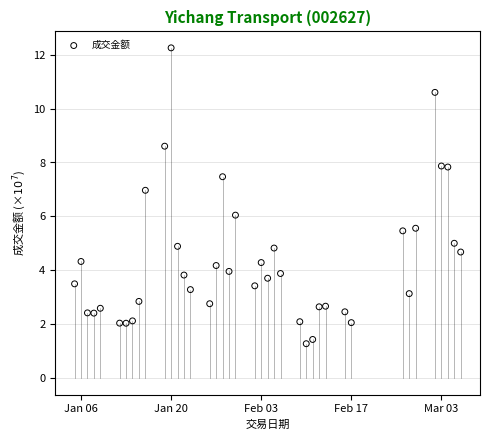

What is the range of Y values (max minus min)?

11.0